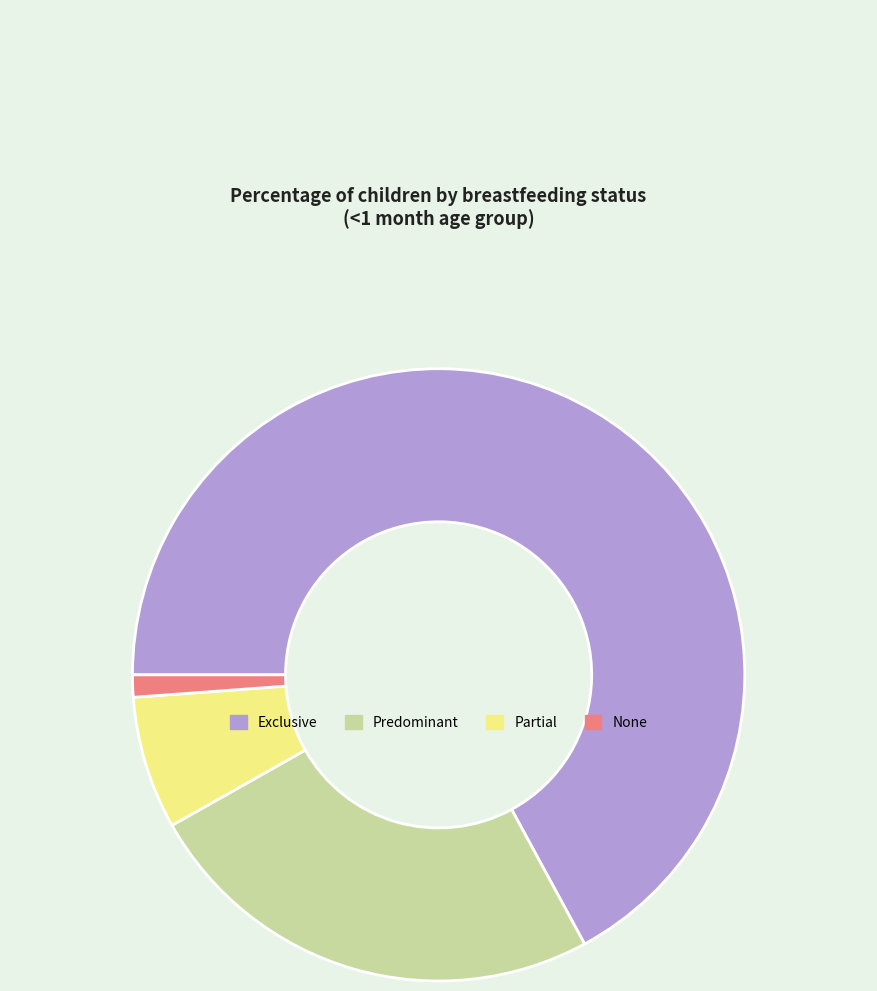

Rank the categories by value from lowest to highest.

None, Partial, Predominant, Exclusive